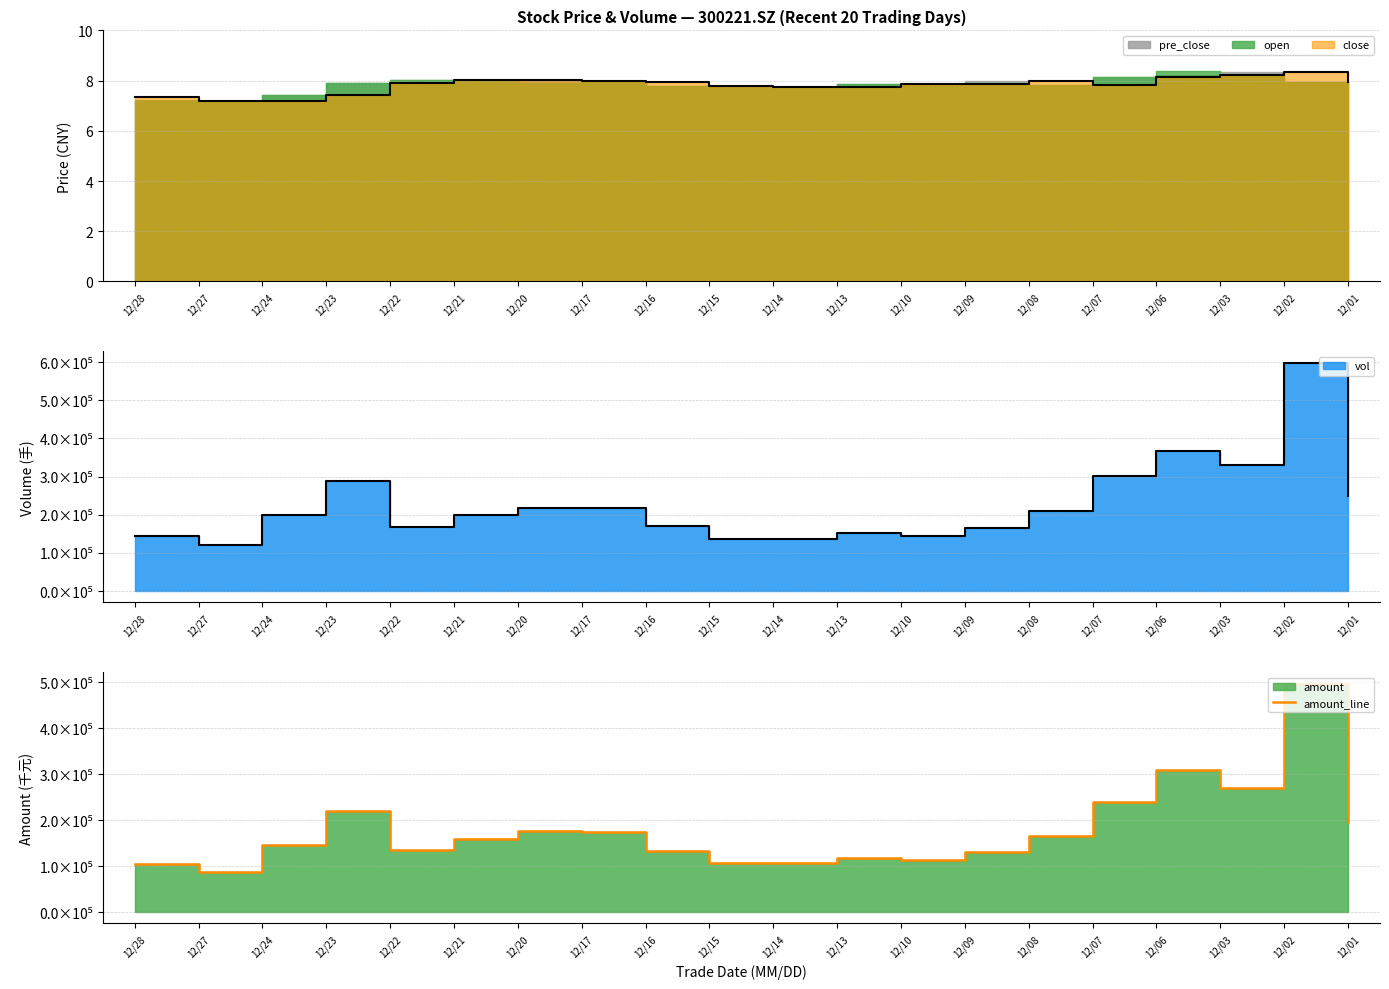

List the labels in order of value, largest first.

12/02, 12/06, 12/03, 12/07, 12/23, 12/01, 12/20, 12/17, 12/08, 12/21, 12/24, 12/22, 12/16, 12/09, 12/13, 12/10, 12/14, 12/15, 12/28, 12/27